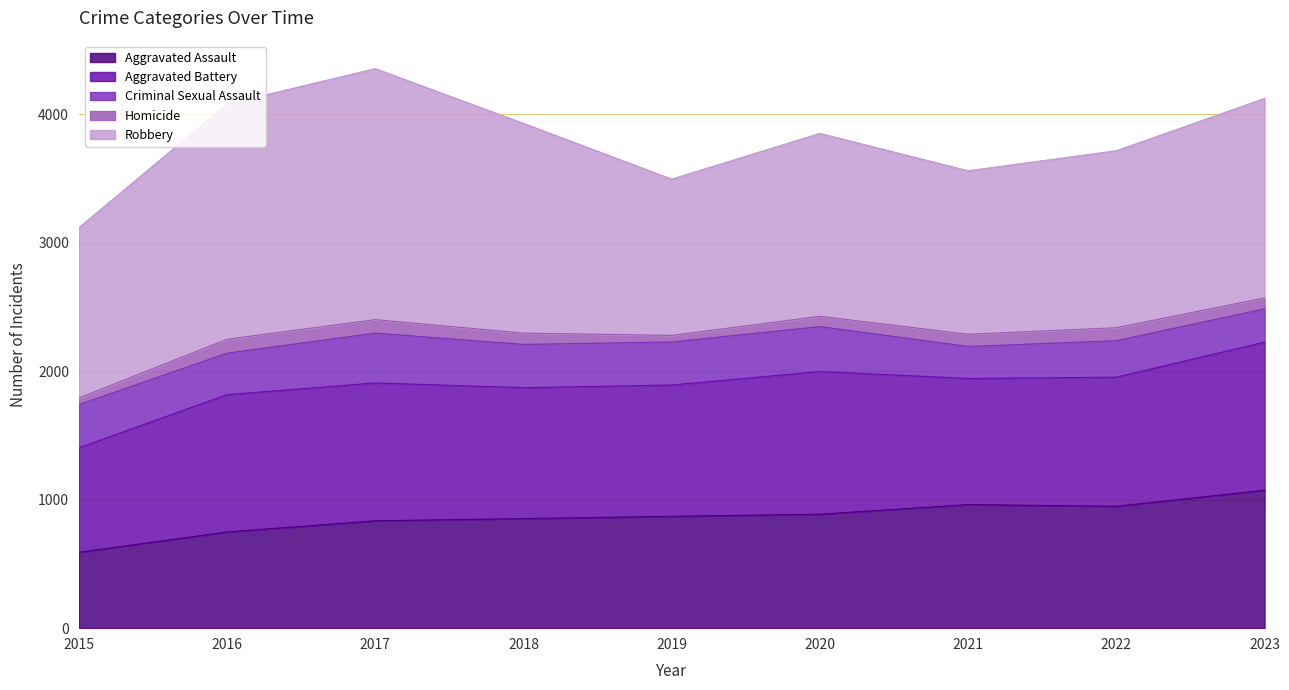

At 2017, list the series in order from smallest to largest.

Homicide, Criminal Sexual Assault, Aggravated Assault, Aggravated Battery, Robbery